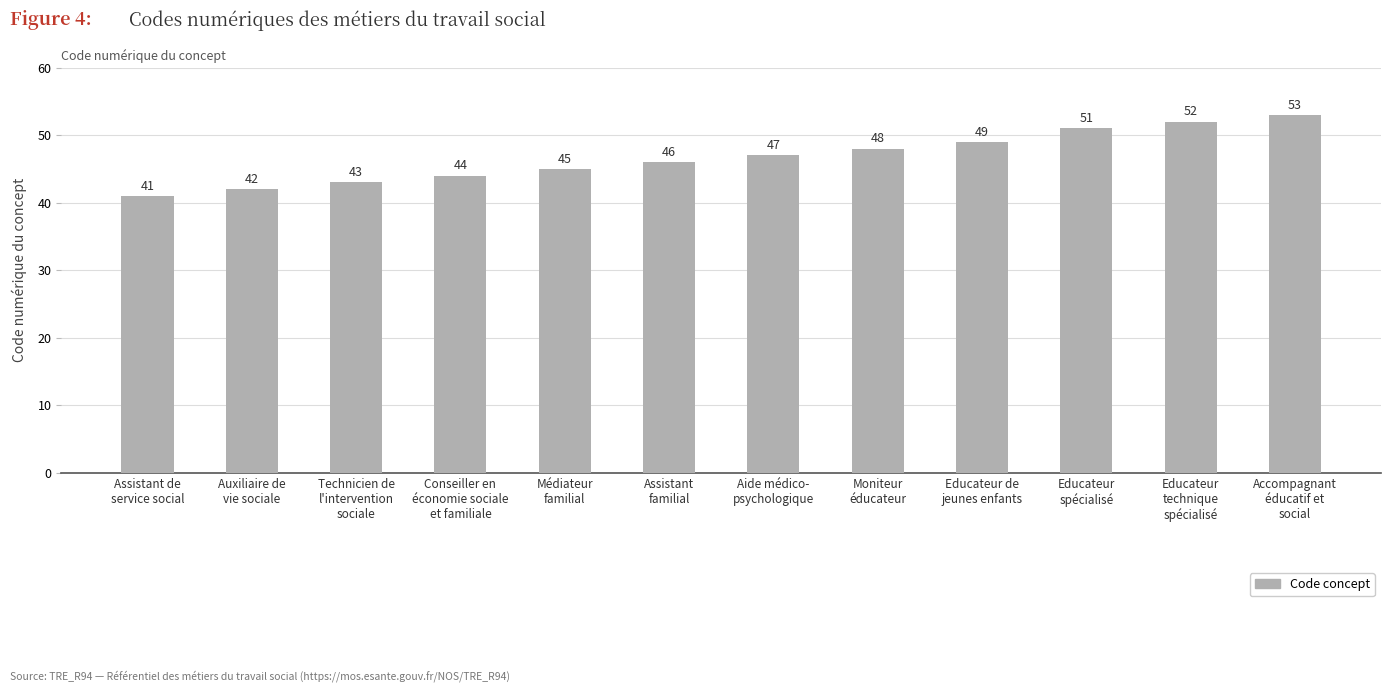

Rank the categories by value from highest to lowest.

Accompagnant
éducatif et
social, Educateur
technique
spécialisé, Educateur
spécialisé, Educateur de
jeunes enfants, Moniteur
éducateur, Aide médico-
psychologique, Assistant
familial, Médiateur
familial, Conseiller en
économie sociale
et familiale, Technicien de
l'intervention
sociale, Auxiliaire de
vie sociale, Assistant de
service social